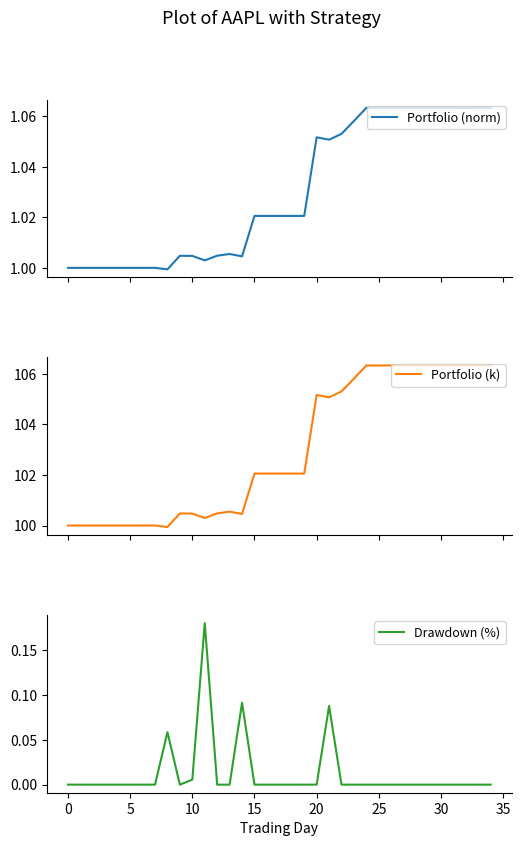

Which category has the highest value across all series?

24